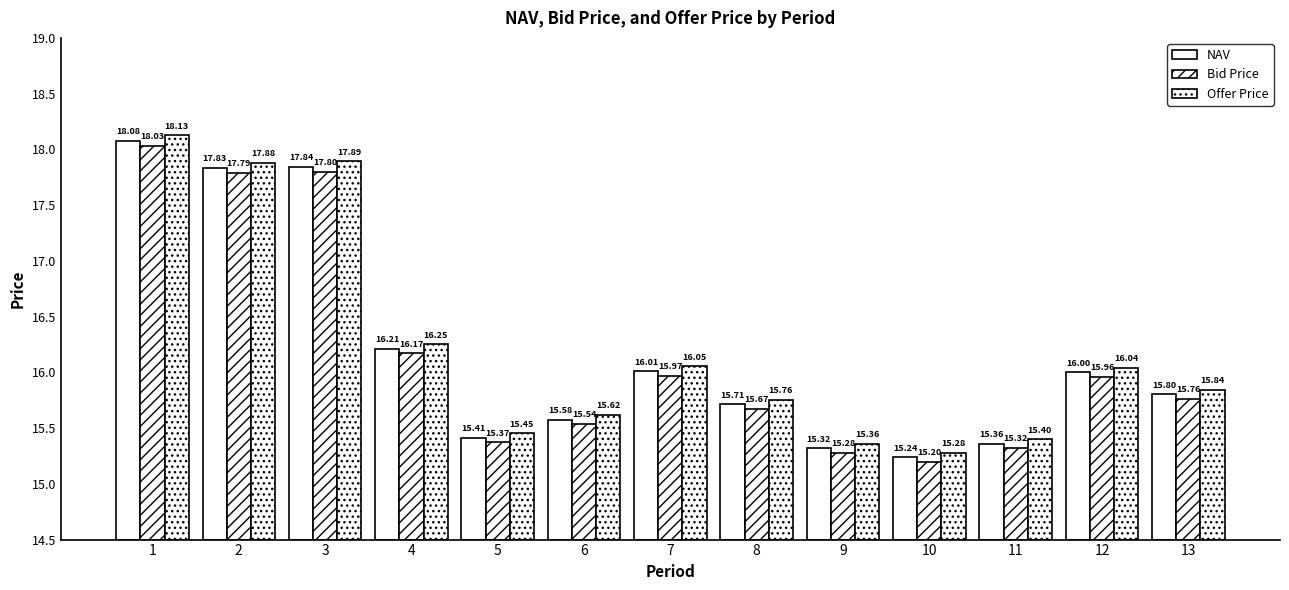

How many groups of bars are there?

13